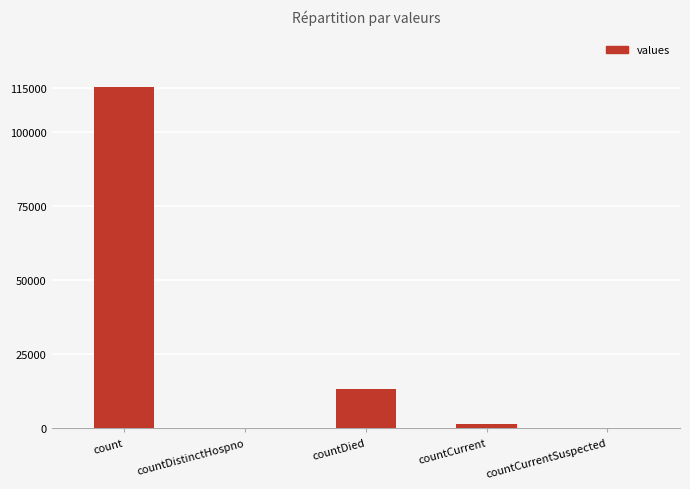

Which has a higher value, countCurrent or count?

count